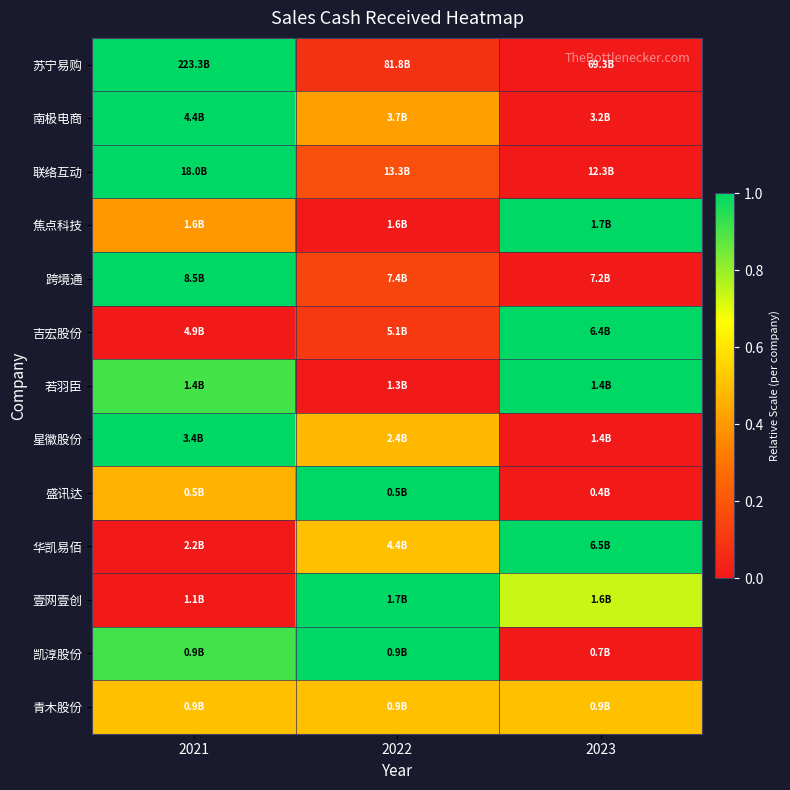

Which series has the largest range (max minus min)?

苏宁易购